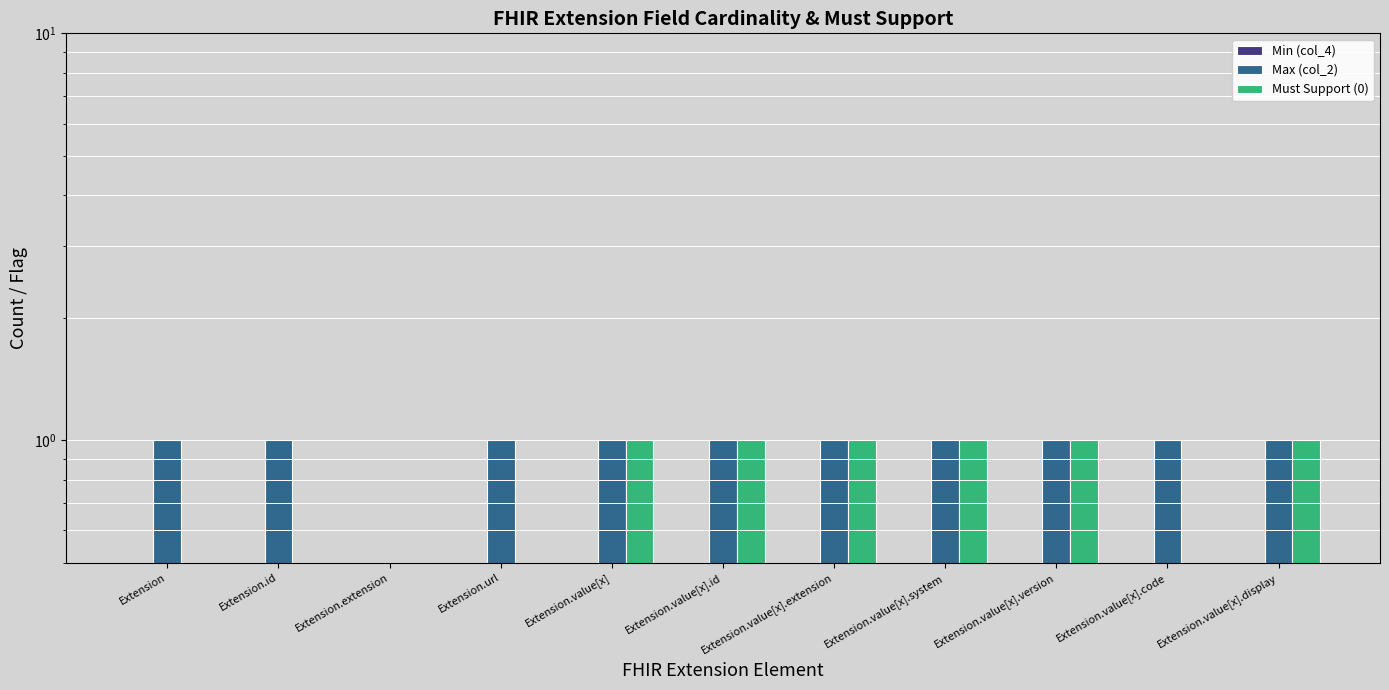

What is the maximum value shown in the chart?

1.0